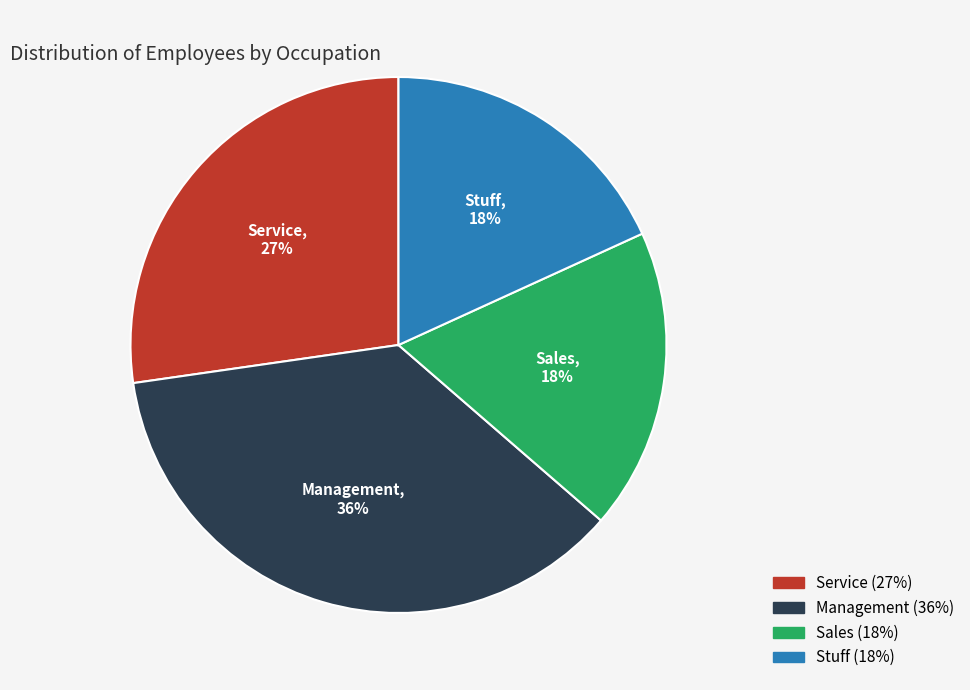

To the nearest percent, what is the average slice percentage?

25%